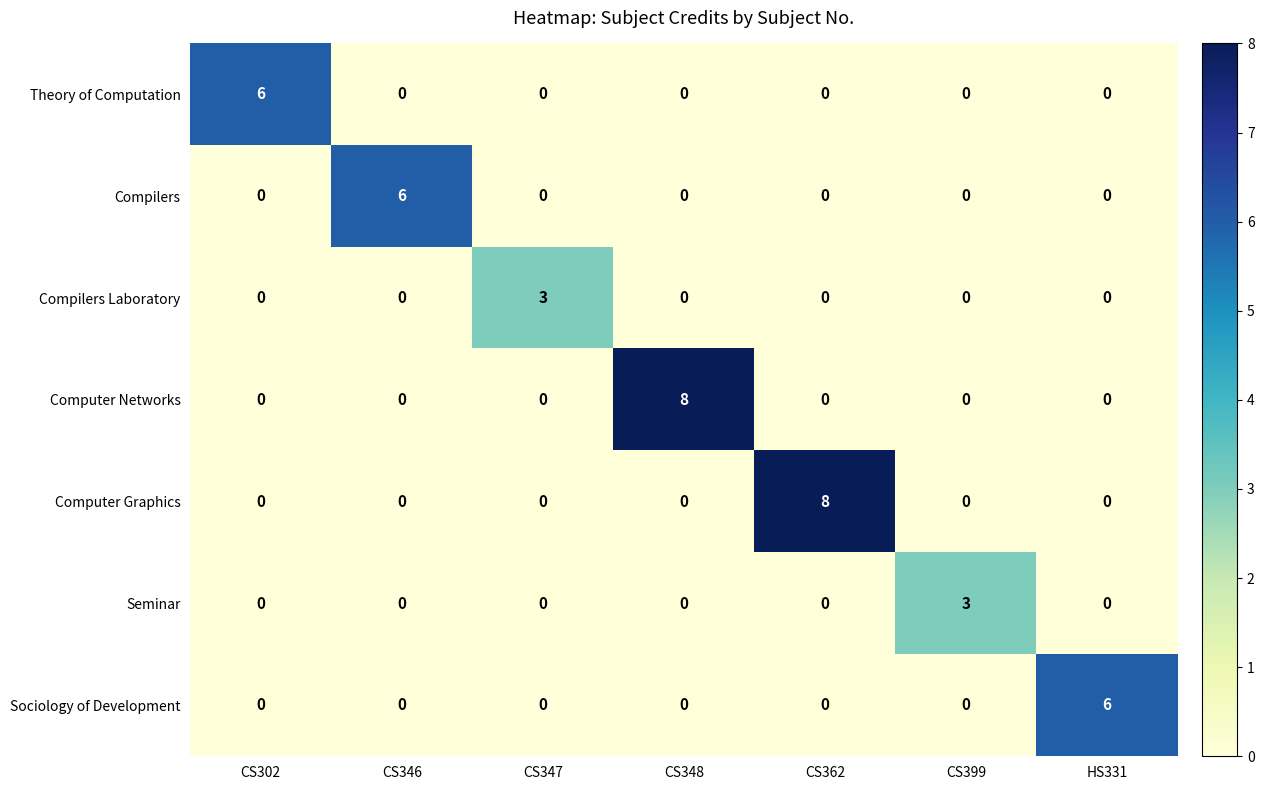

At how many categories does at least one series exceed 1?

7